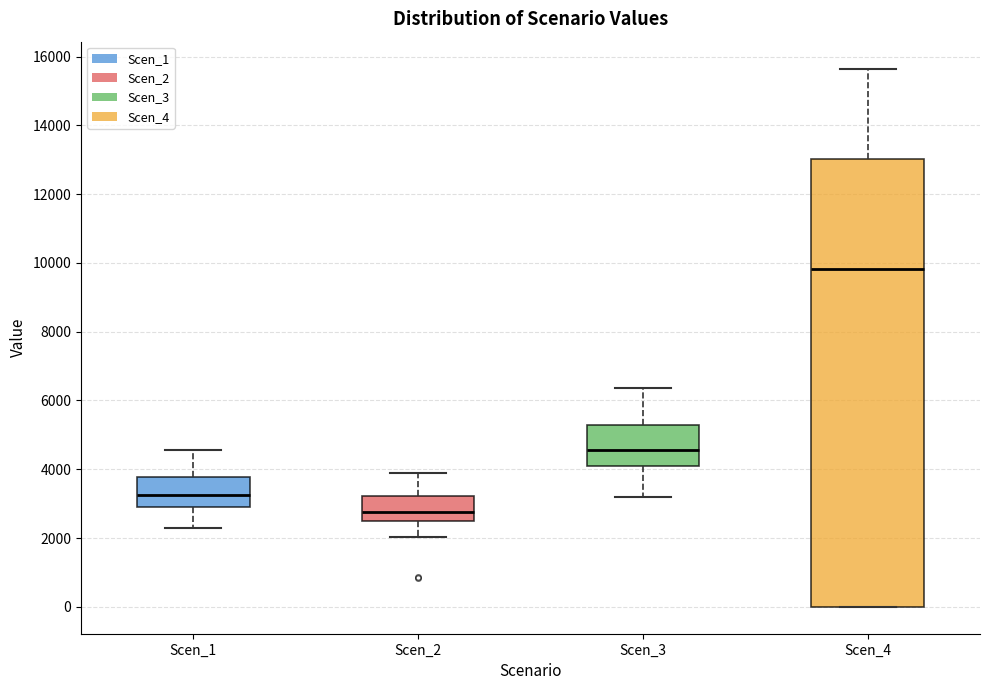

Where does the median line of the box for Scen_3 sit on the y-axis? The values are not printed on the chart, so give them approximately, as read against the axis.

4600